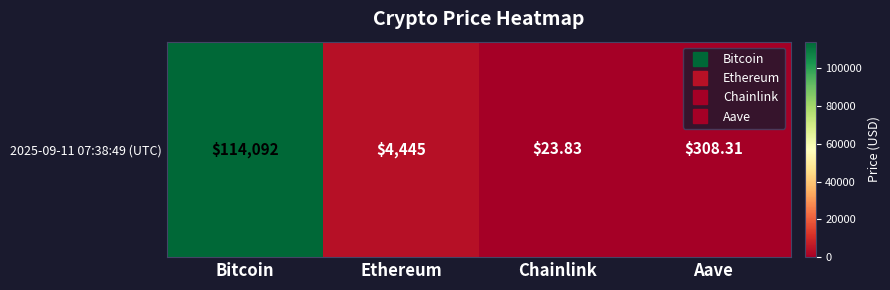

Is it true that the value at Aave is 308.3?

True